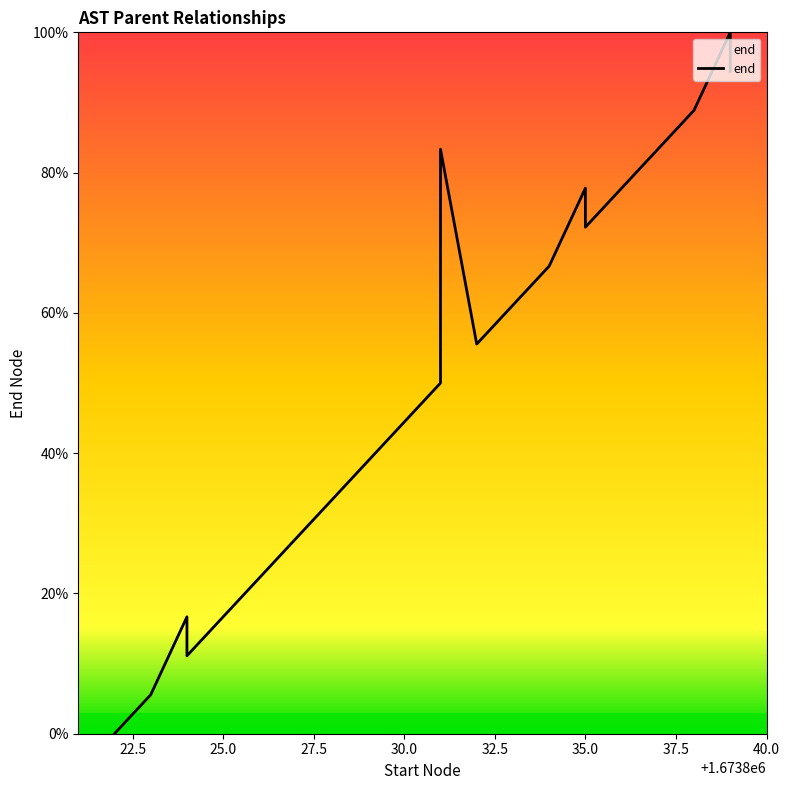

What is the label of the 13th point from the right?

27.5